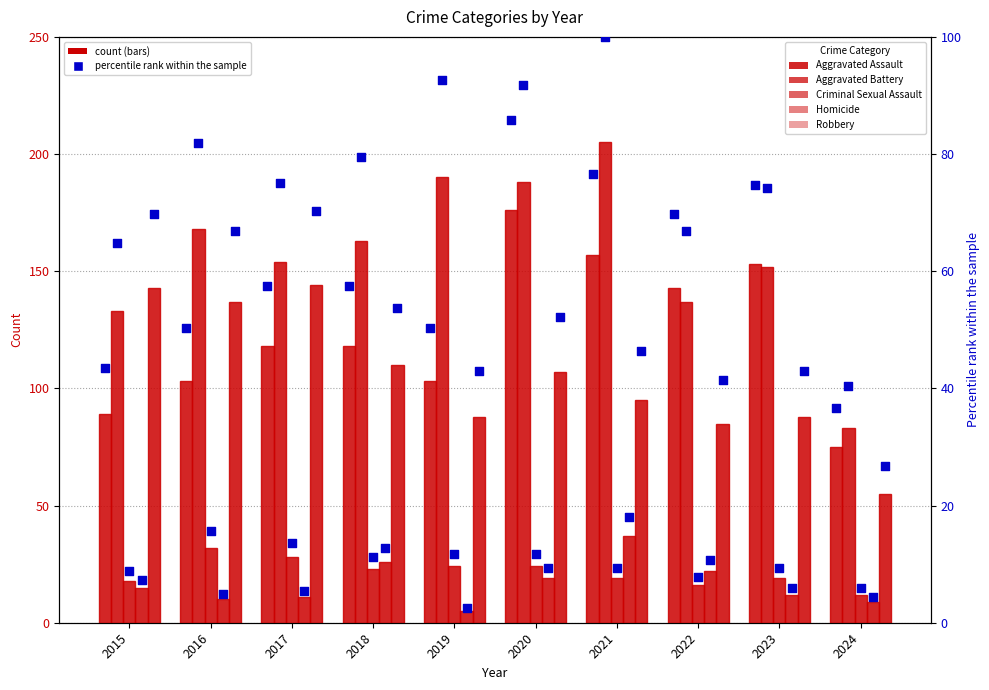

Is the value of Criminal Sexual Assault at 2017 greater than the value of Aggravated Battery at 2020?

No